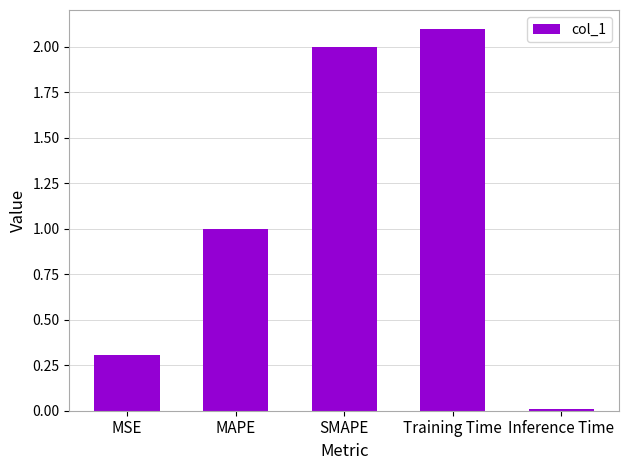

How many bars are there in total?

5